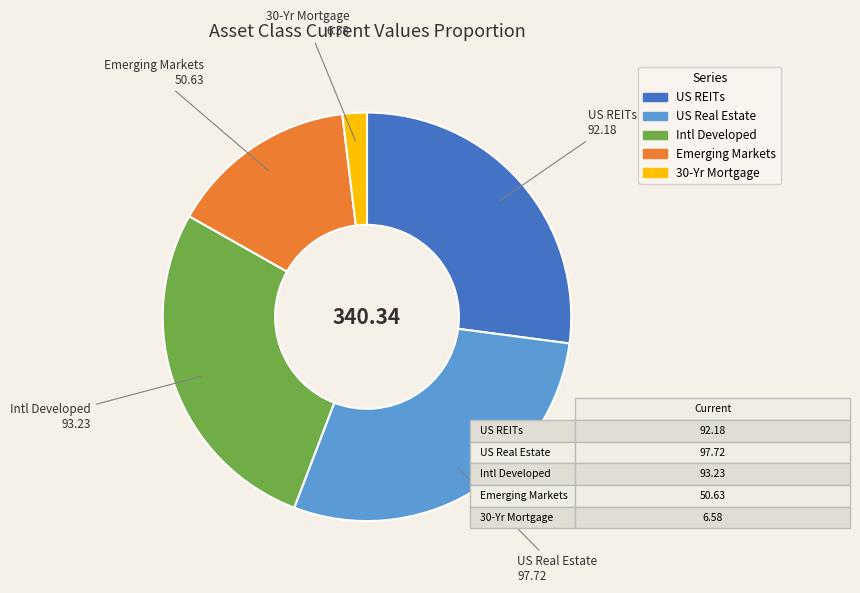

Is there a majority slice in this chart?

No